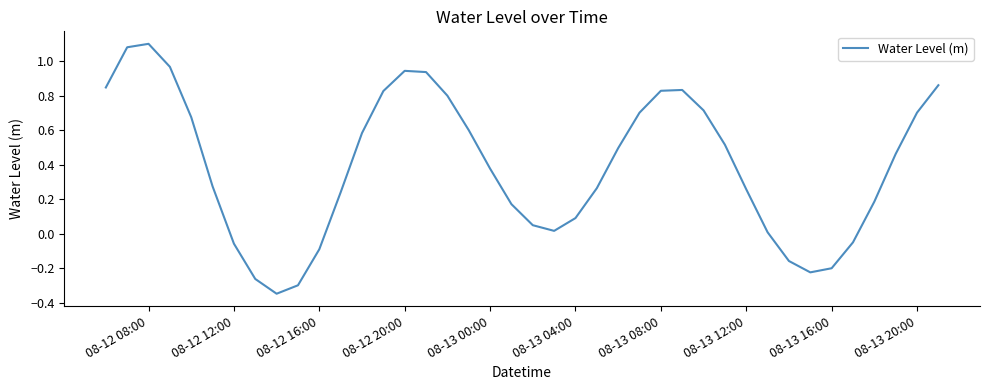

What is the difference between the maximum and minimum values?

1.4